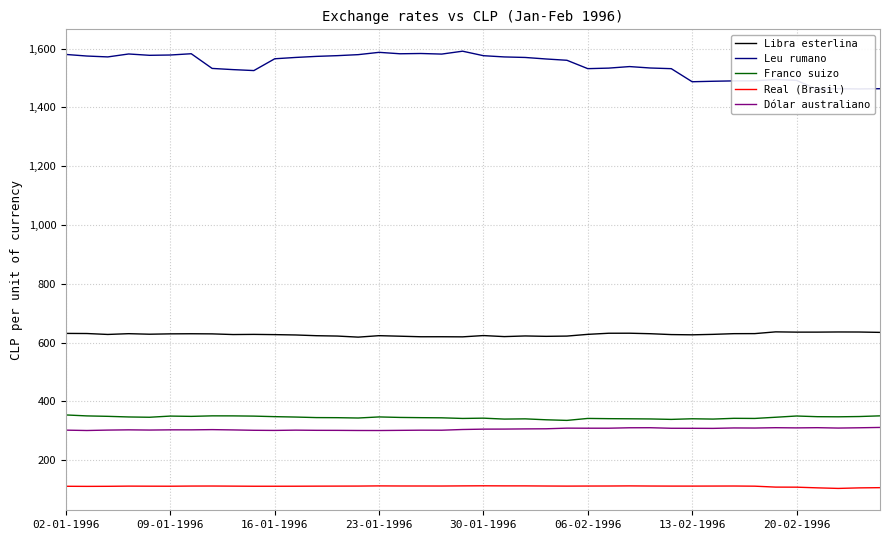

True or false: Dólar australiano and Real (Brasil) cross at least once.

False